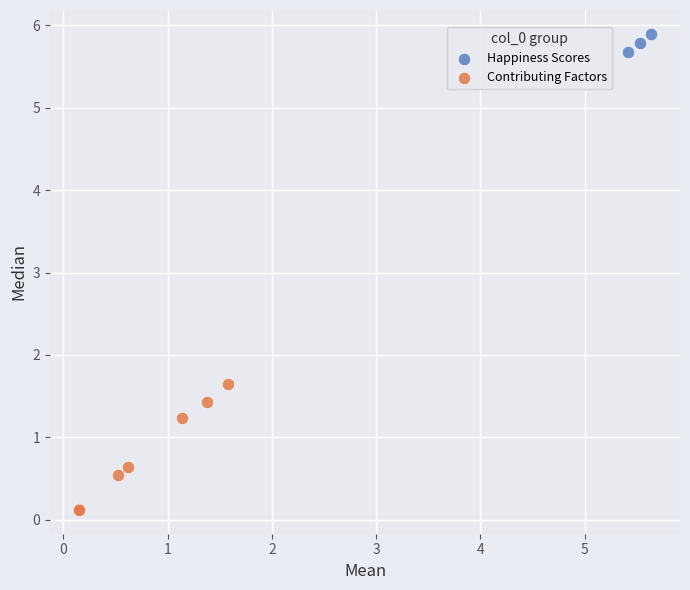

Which series contains the highest Y value?

Happiness Scores